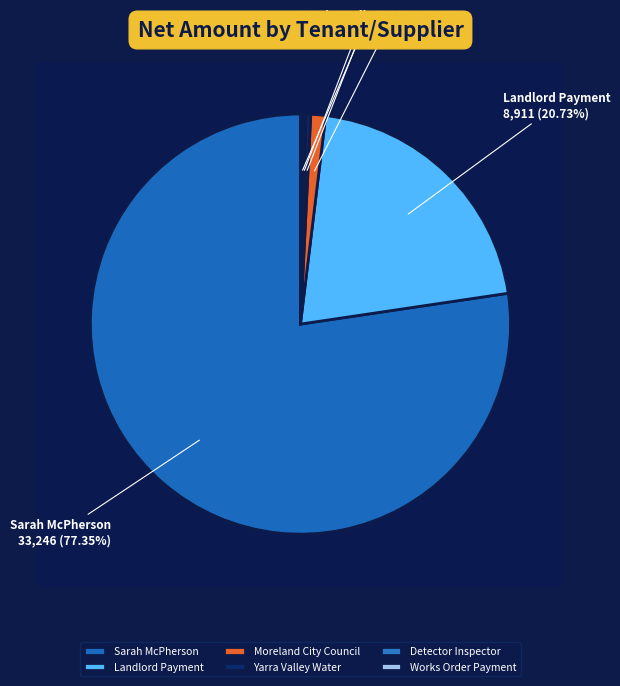

To the nearest percent, what is the difference between the Sarah McPherson and Detector Inspector slice percentages?

77%